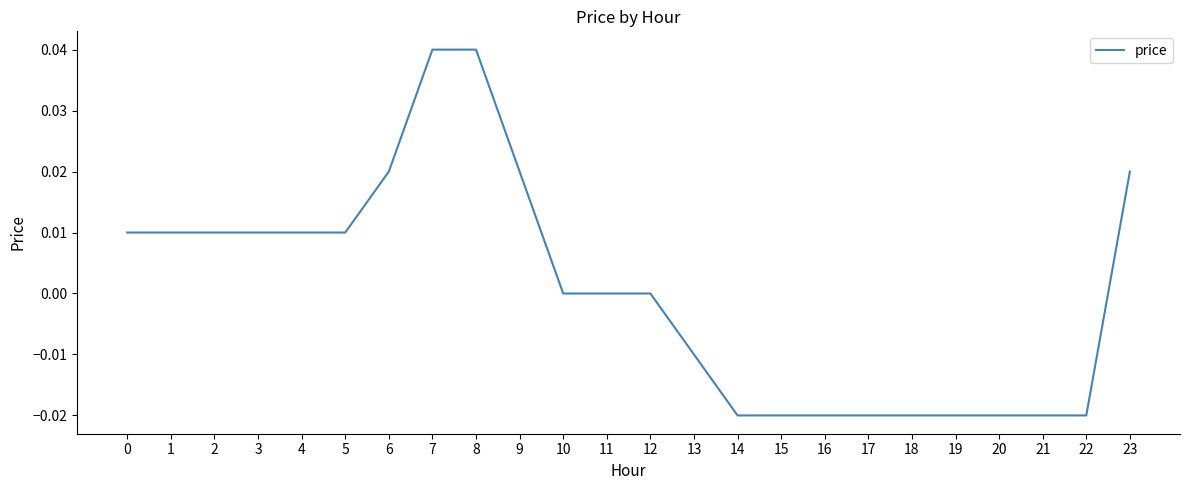

How many lines are shown in the chart?

1